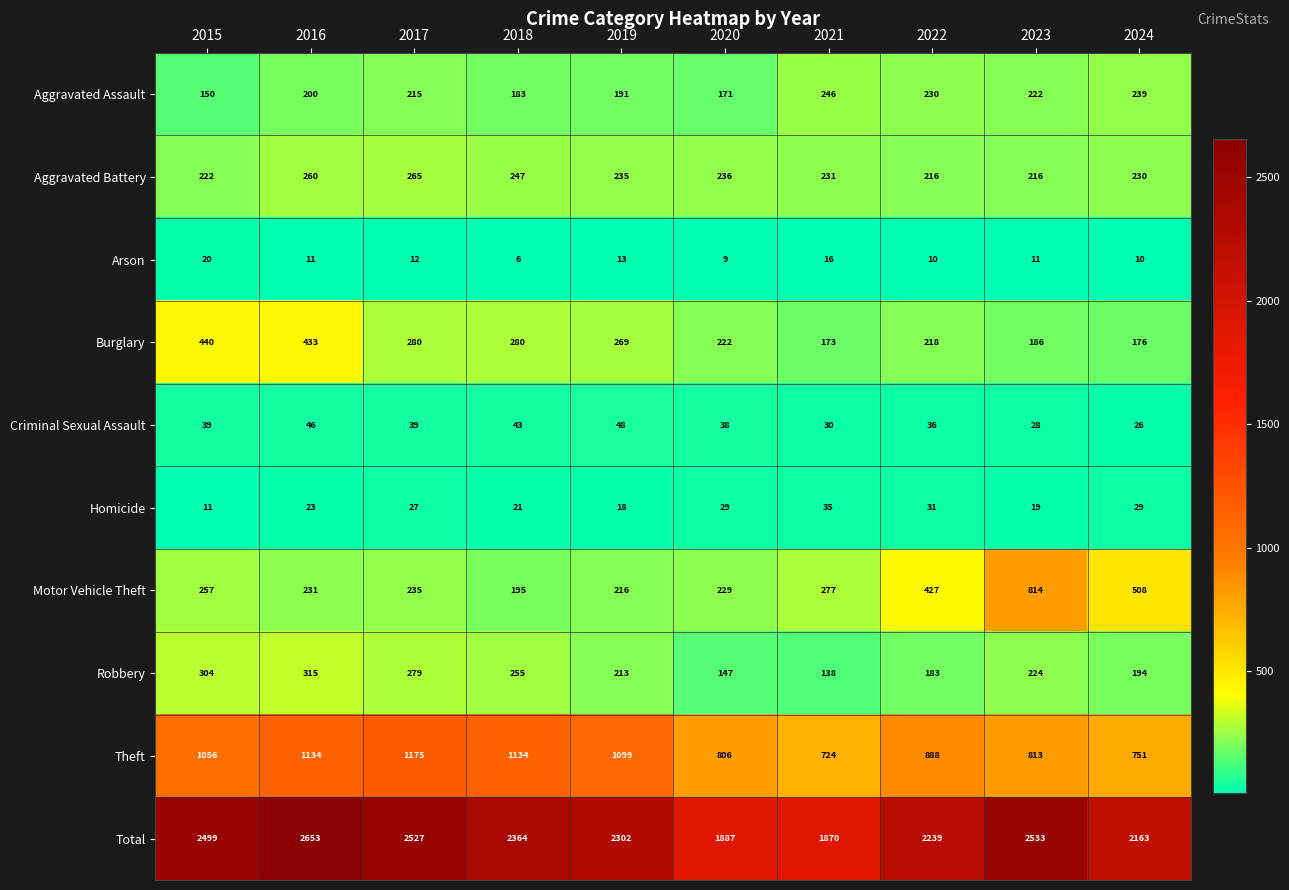

At 2024, list the series in order from smallest to largest.

Arson, Criminal Sexual Assault, Homicide, Burglary, Robbery, Aggravated Battery, Aggravated Assault, Motor Vehicle Theft, Theft, Total